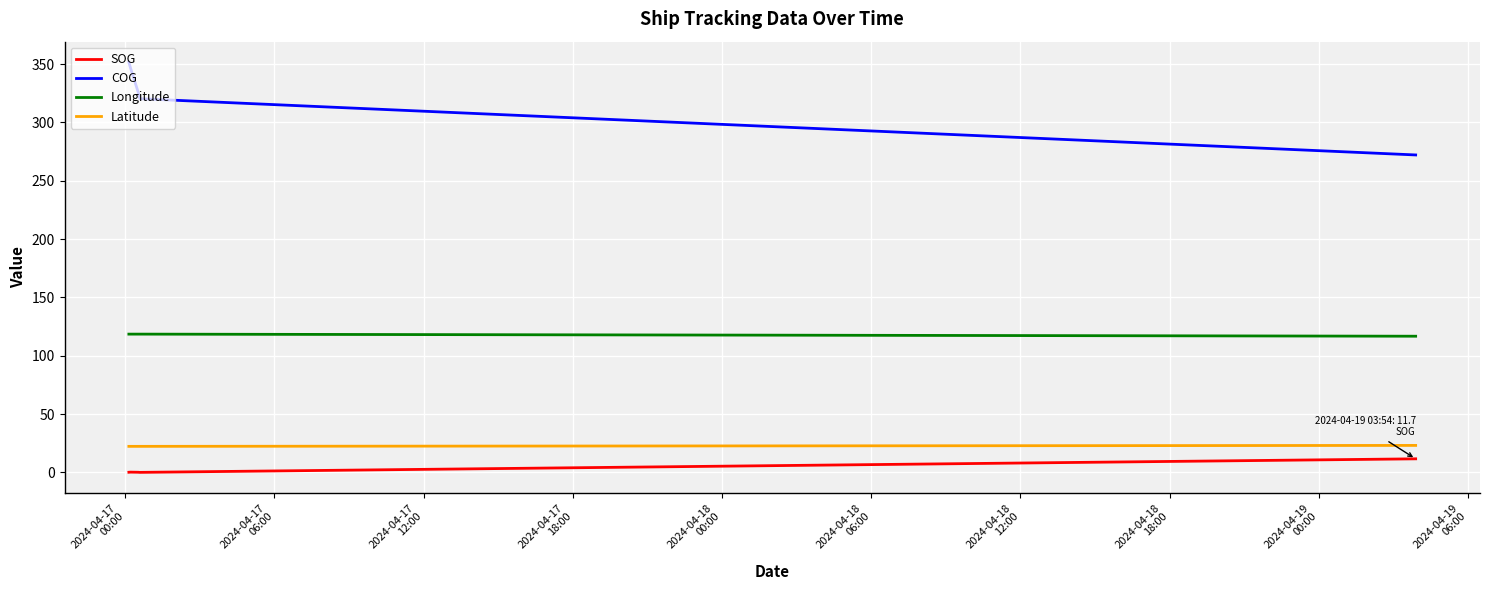

What is the difference between the maximum and minimum values in the SOG series?

11.6